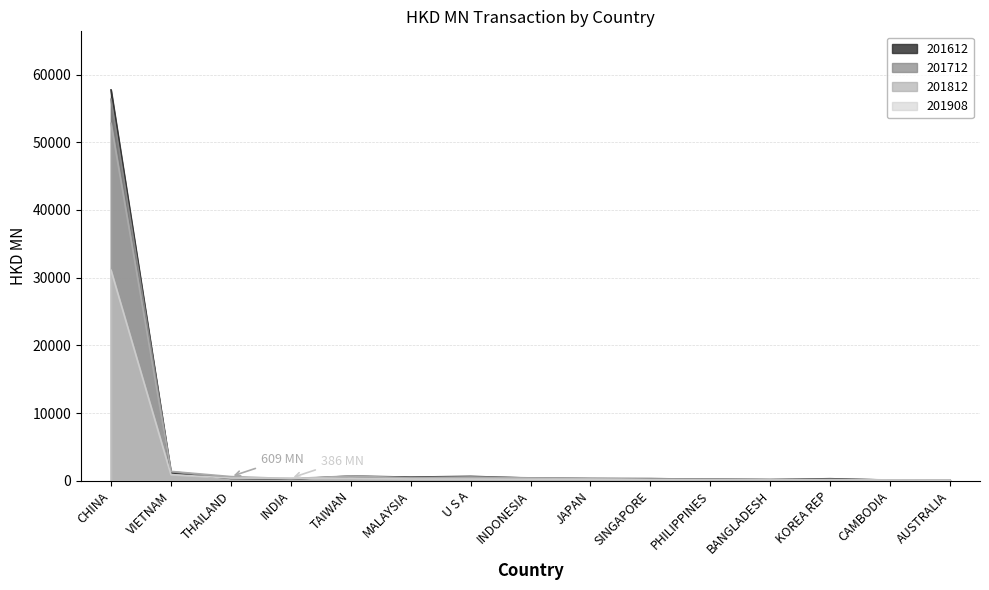

How many intersections are there between 201908 and 201712?

2